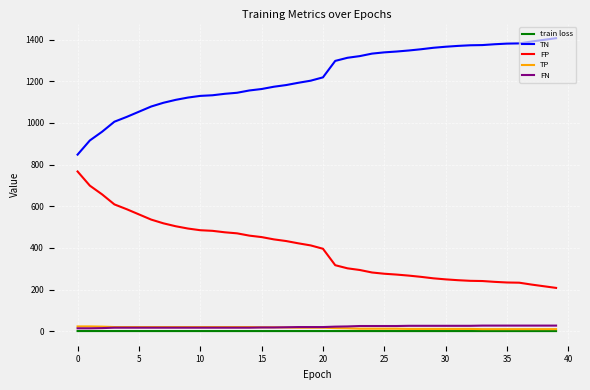

What is the highest value of the TN series?

1407.0